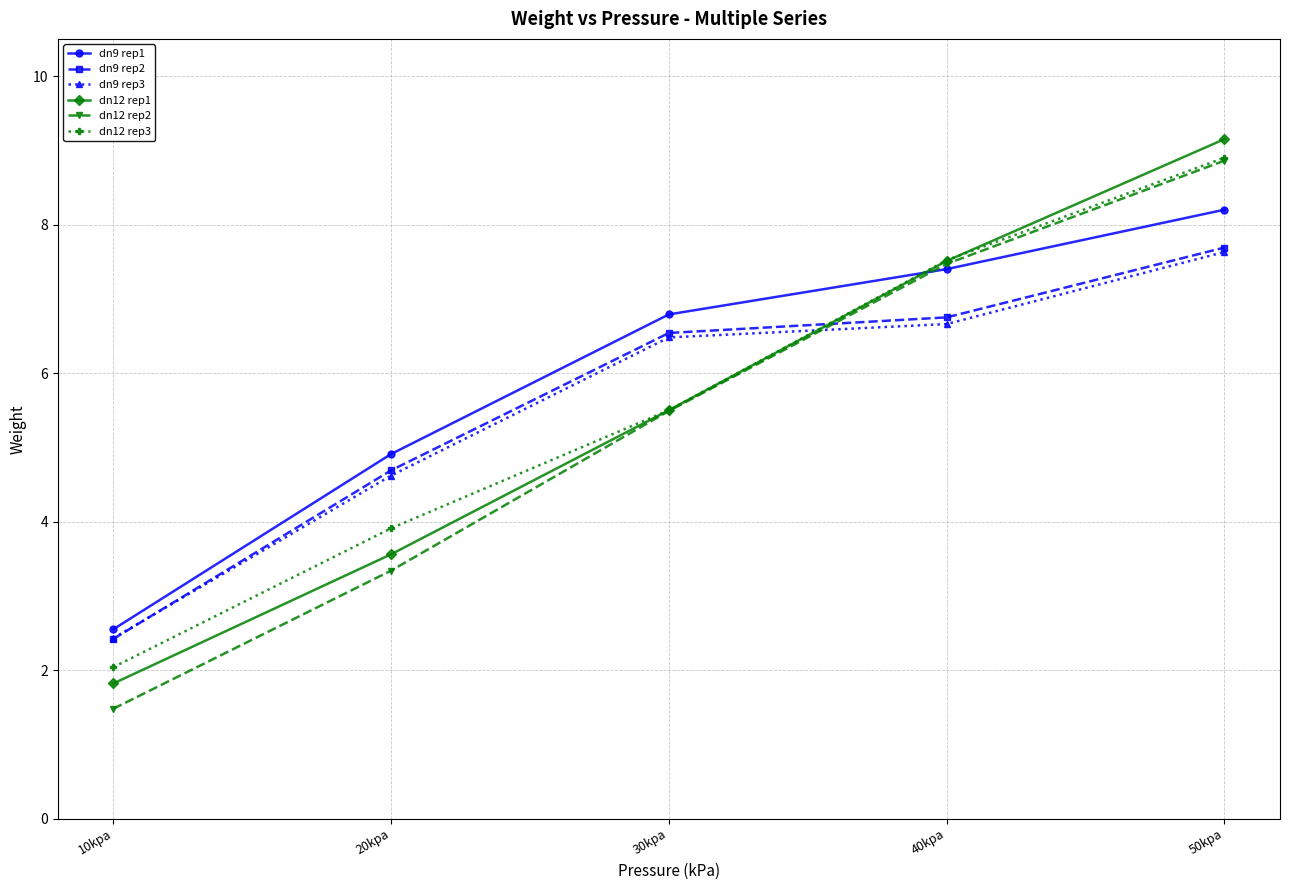

What is the value of the dn9 rep1 point at the 5th from the left?

8.2